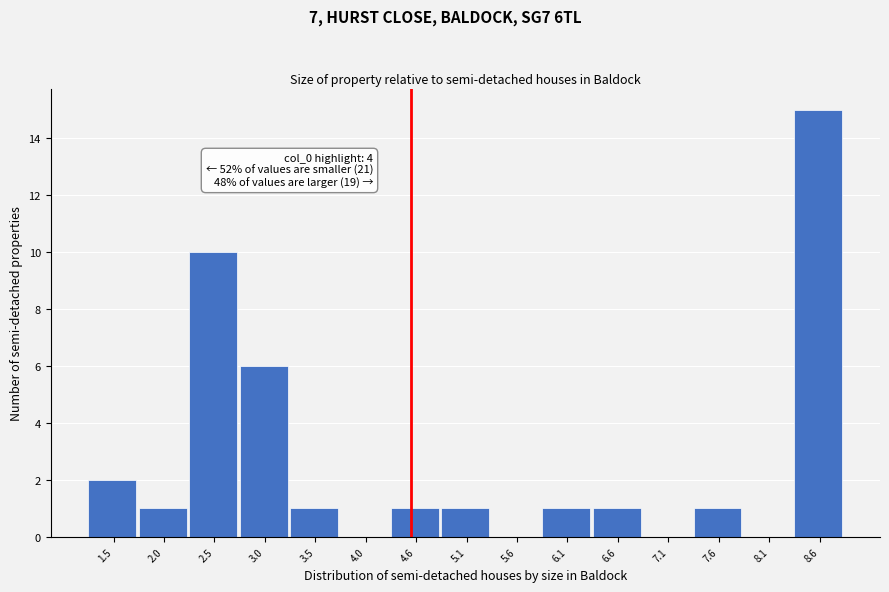

Which range on the x-axis has the tallest bar?

8.3 to 8.8